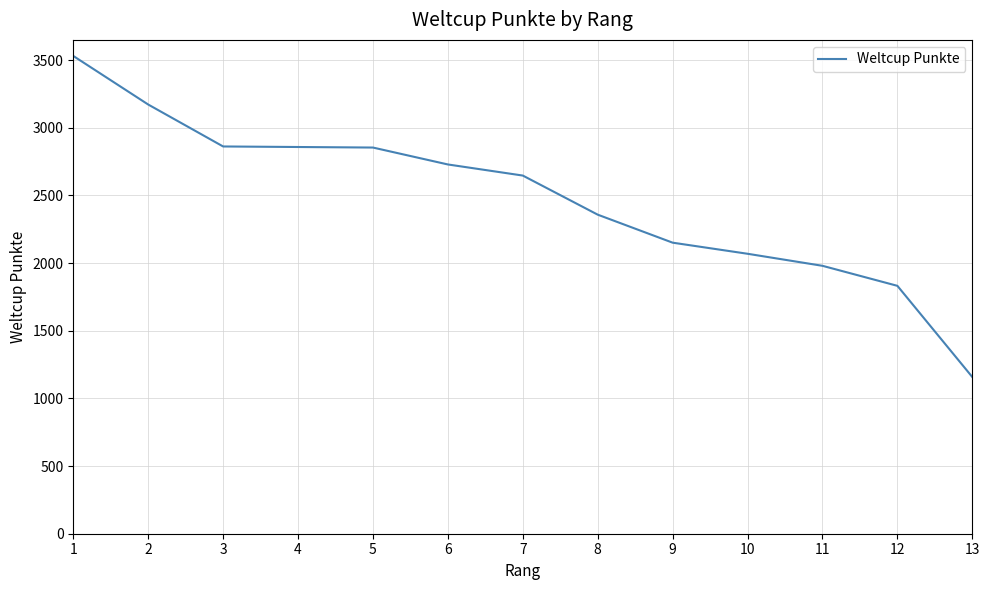

The value at 3 is 2862. True or false?

True